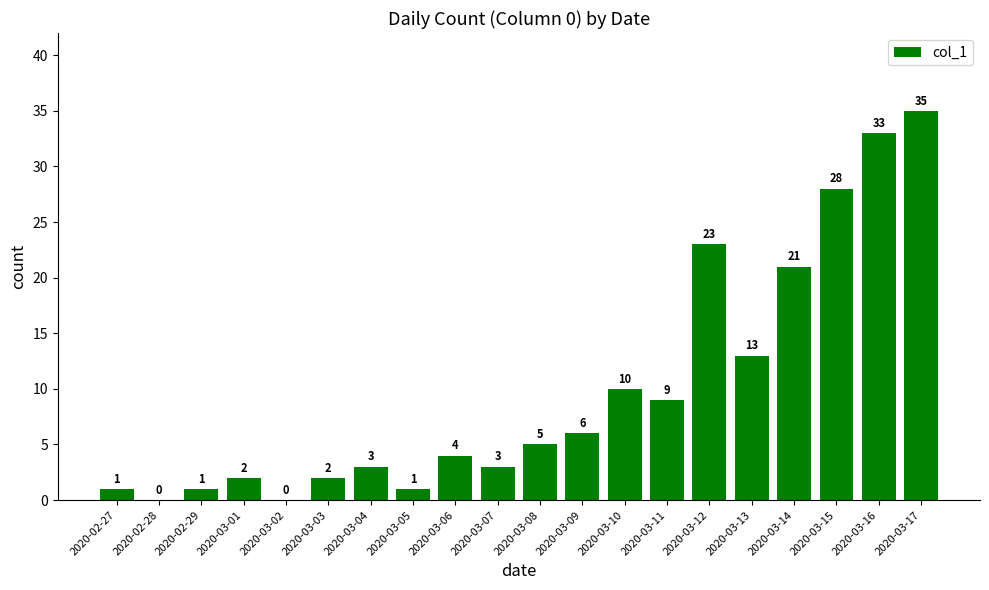

Reading left to right, list all the values displayed in this chart.

2020-02-27=1	2020-02-28=0	2020-02-29=1	2020-03-01=2	2020-03-02=0	2020-03-03=2	2020-03-04=3	2020-03-05=1	2020-03-06=4	2020-03-07=3	2020-03-08=5	2020-03-09=6	2020-03-10=10	2020-03-11=9	2020-03-12=23	2020-03-13=13	2020-03-14=21	2020-03-15=28	2020-03-16=33	2020-03-17=35